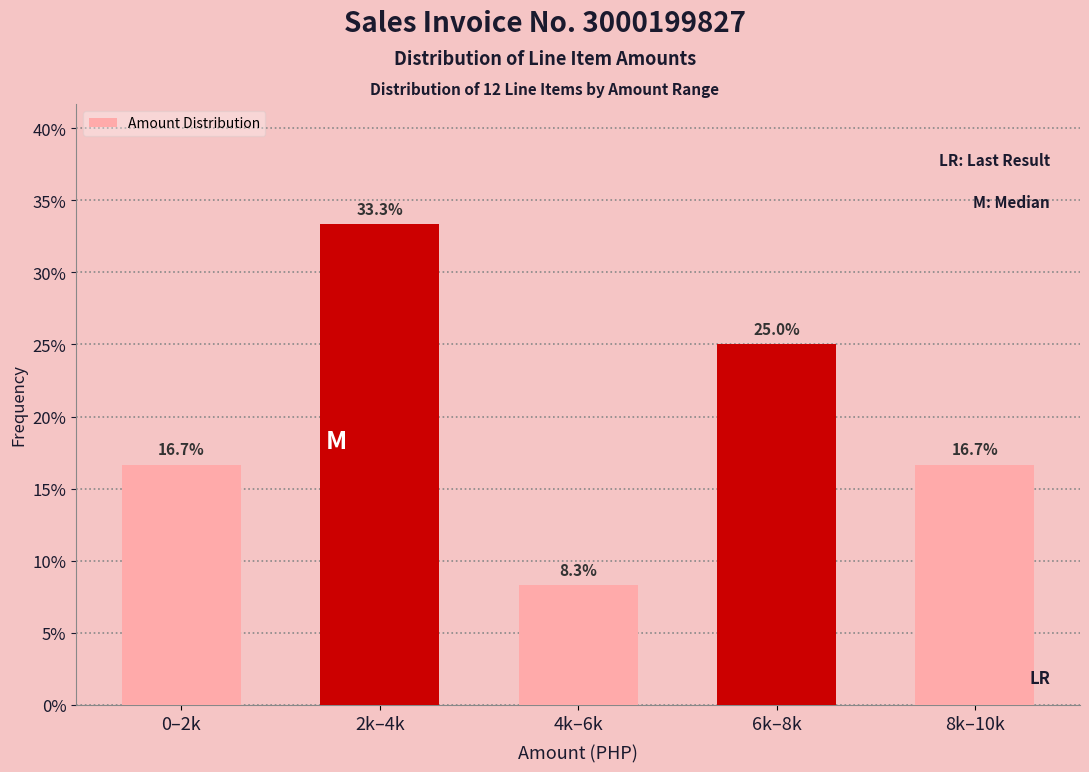

Reading left to right, what are all the values shown in this chart?

16.7	33.3	8.3	25.0	16.7